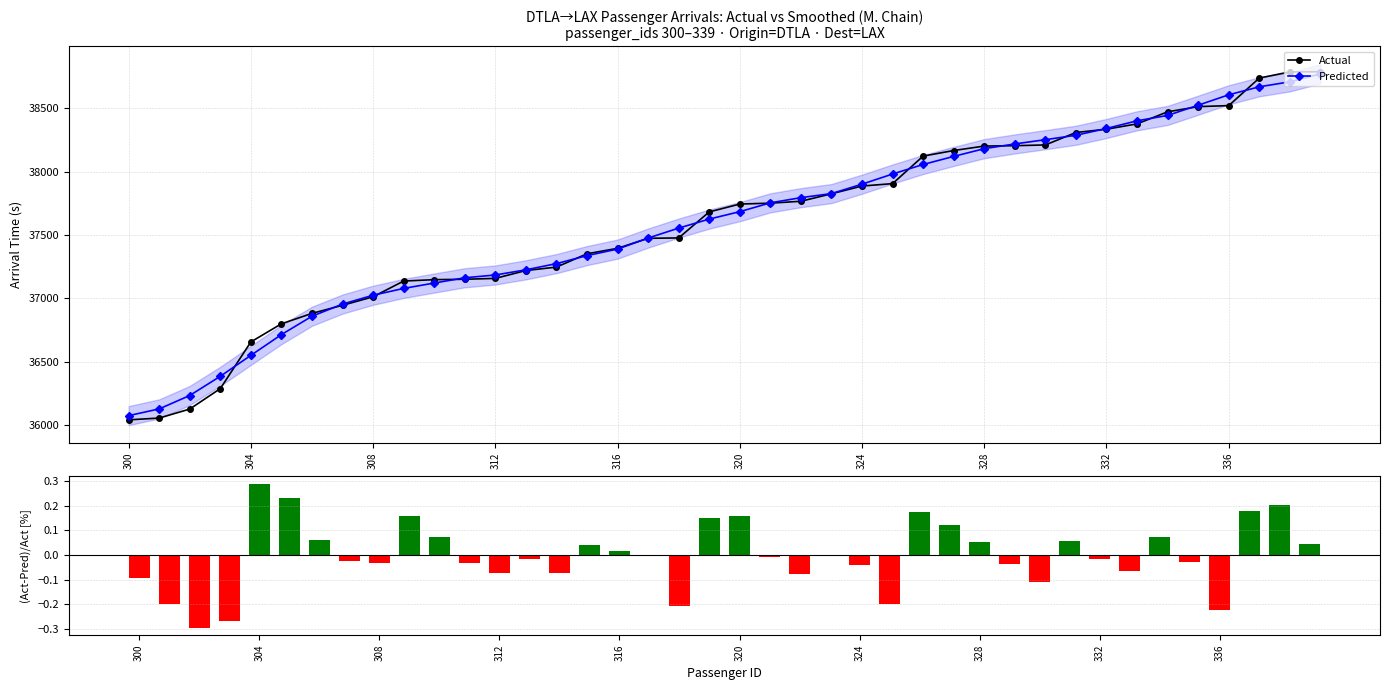

The value of Actual at 336 is 53513.3. True or false?

False